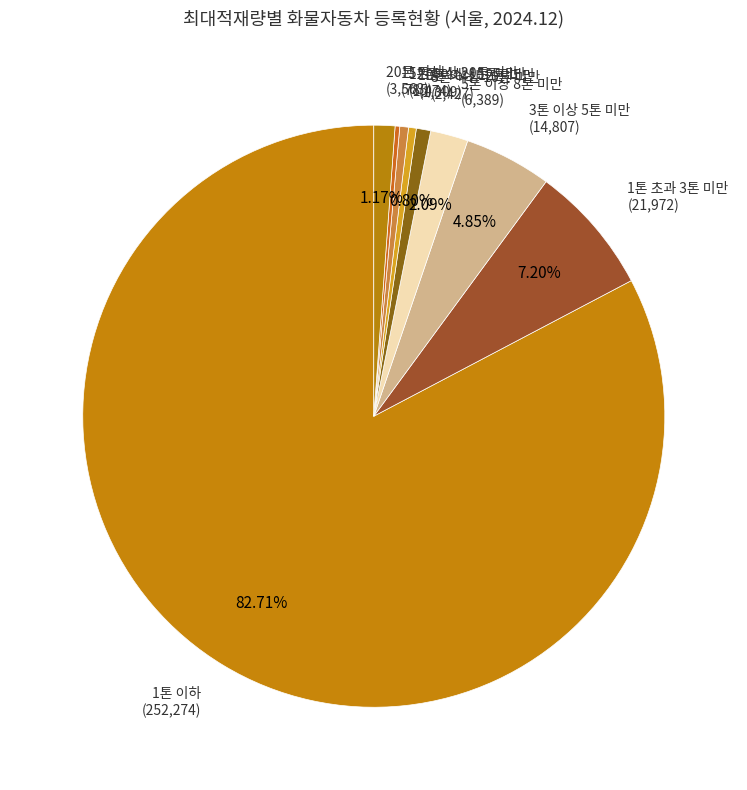

Does 1톤 이하 represent more than half of the total?

Yes